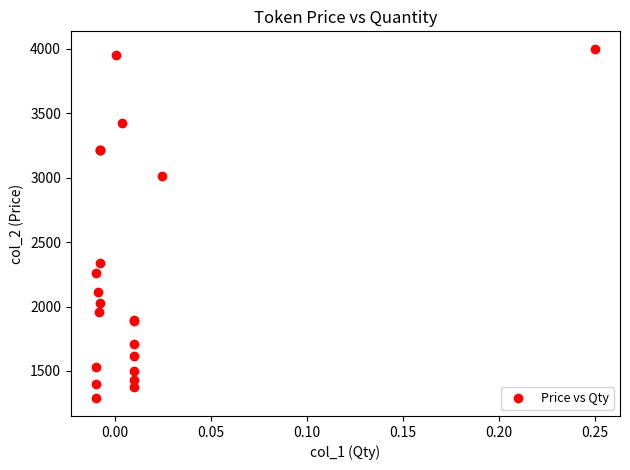

What Y value in the scatter plot is closest to 2643?

2340.0